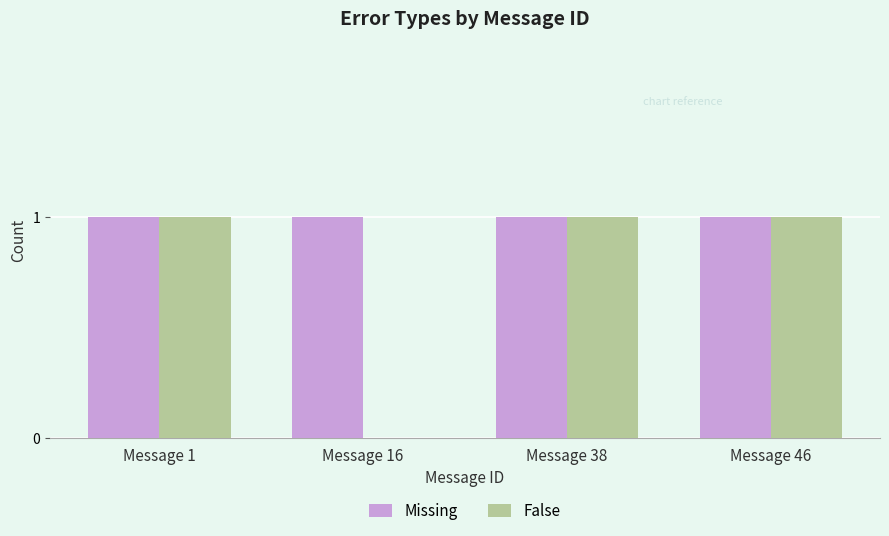

Does the chart contain stacked bars?

No